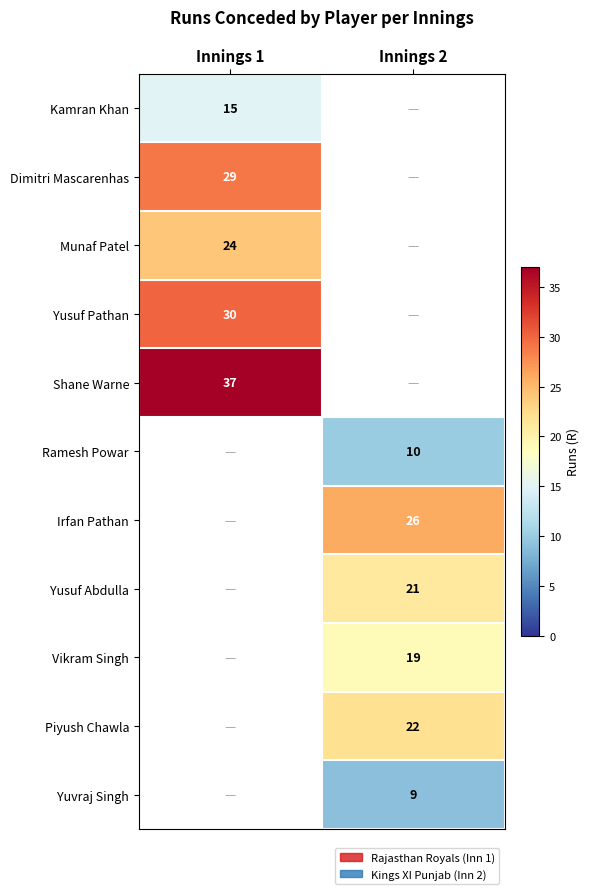

The value of Ramesh Powar at Innings 2 is 15. True or false?

False